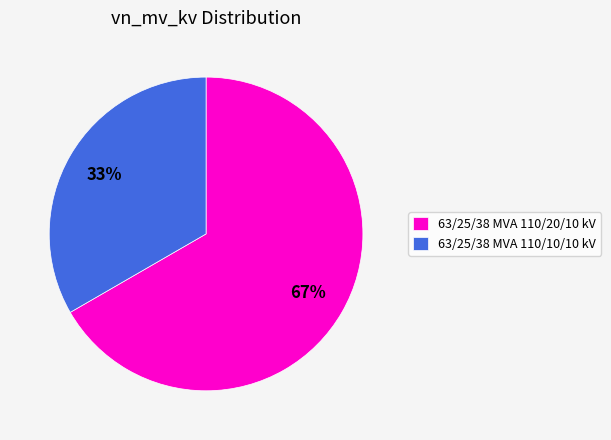

To the nearest percent, what percentage of the pie is 63/25/38 MVA 110/20/10 kV?

67%